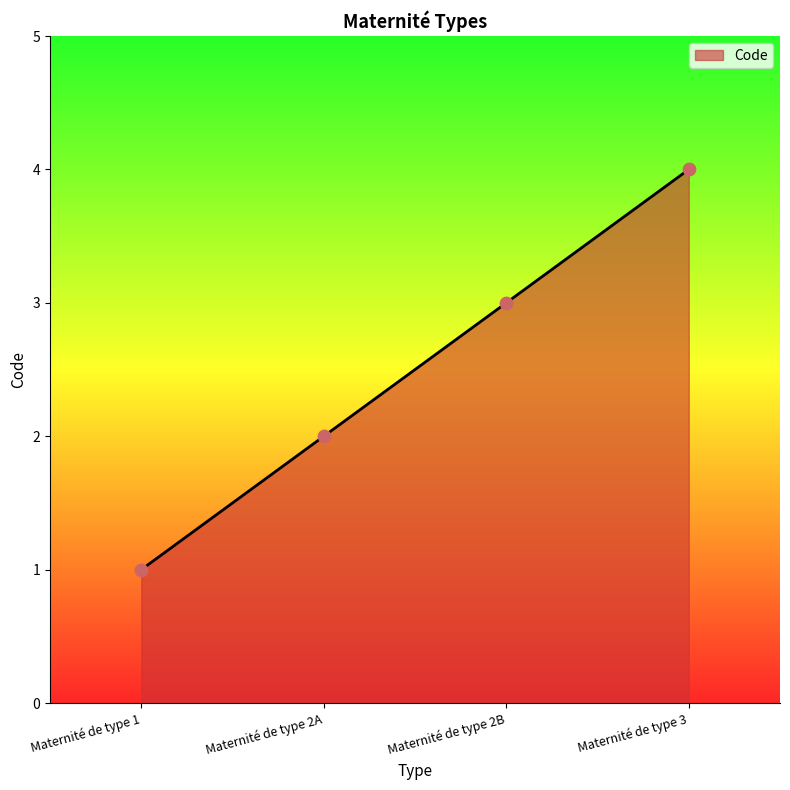

What is the change in value from Maternité de type 2A to Maternité de type 2B?

+1